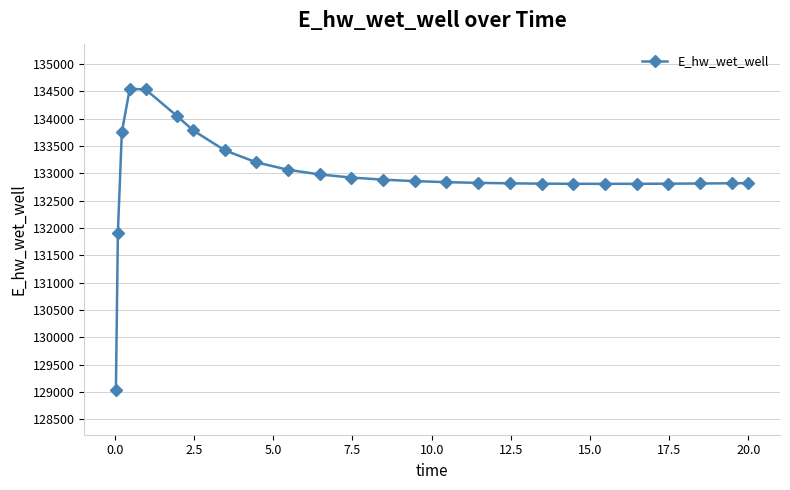

What is the difference between the maximum and second lowest values?

2634.5